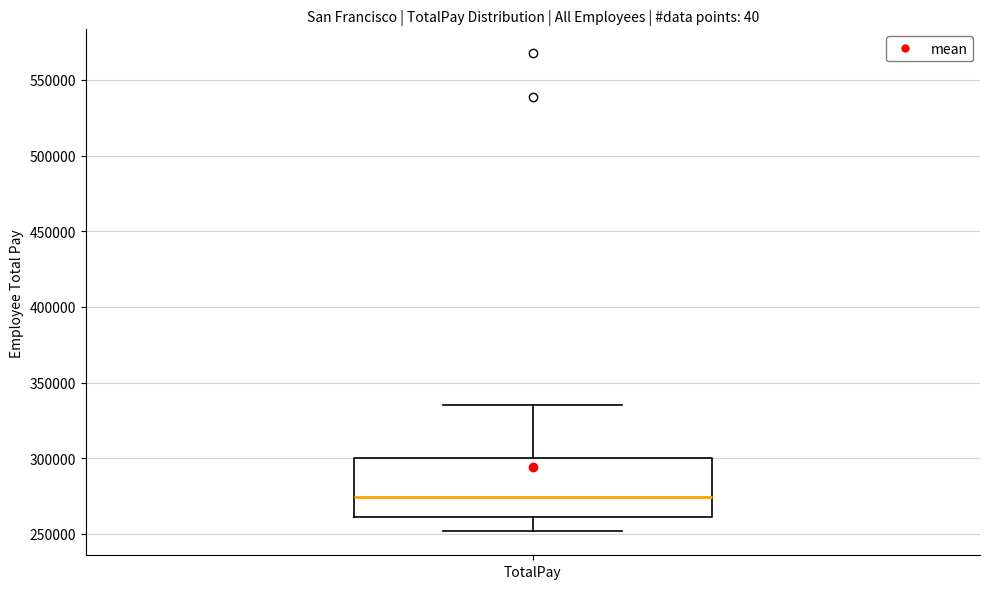

Where is the upper edge of the box for TotalPay on the y-axis? The values are not printed on the chart, so give them approximately, as read against the axis.

300000